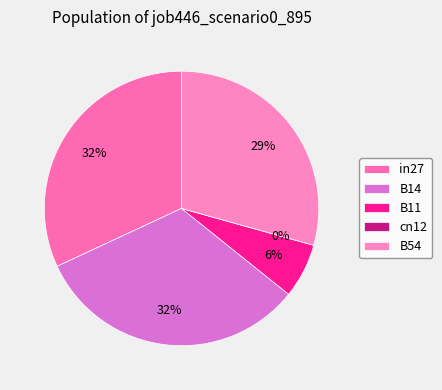

Which slice is the largest?

B14